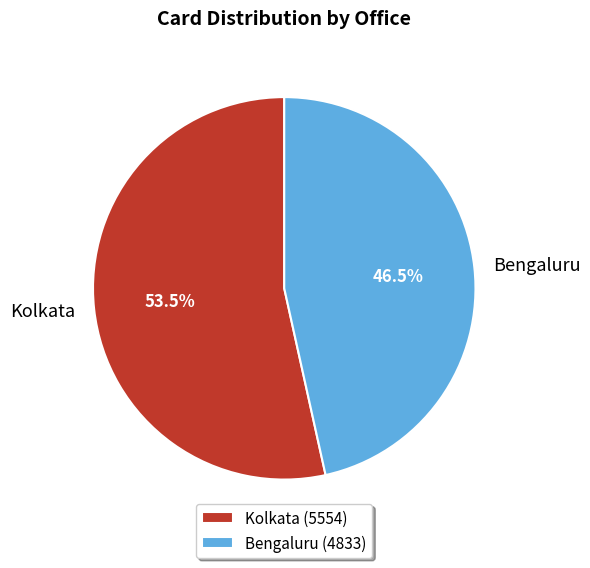

To the nearest percent, what is the average slice percentage?

50%